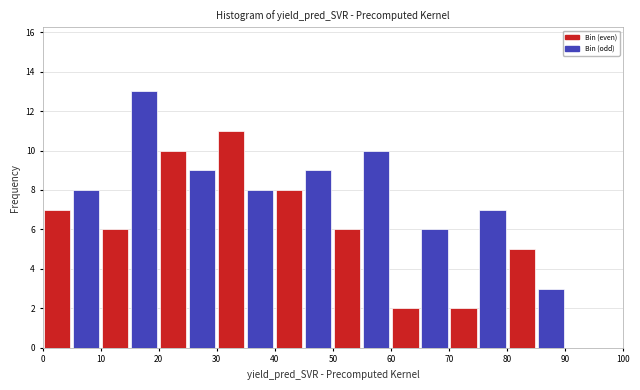

Which range on the x-axis has the tallest bar?

15 to 20